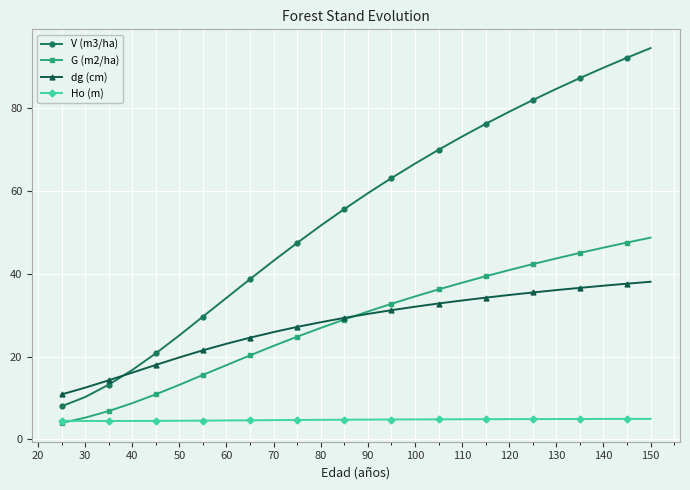

True or false: G (m2/ha) and V (m3/ha) intersect in this chart.

False